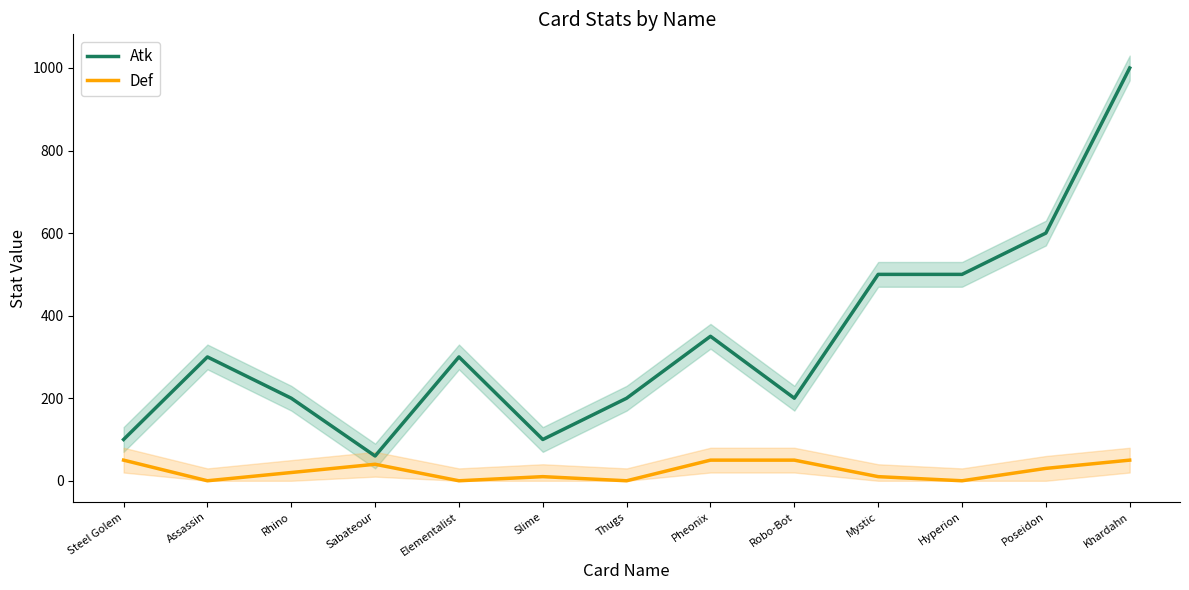

What is the spread (max minus min) of values at Steel Golem?

50